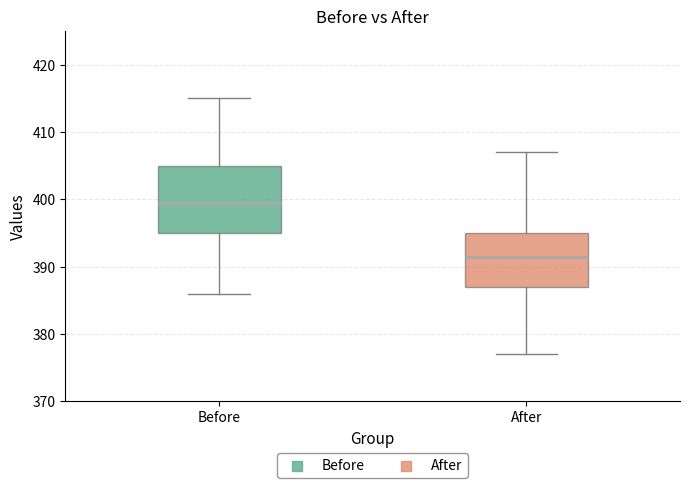

Which box is the tallest, from its lower edge to its upper edge?

Before